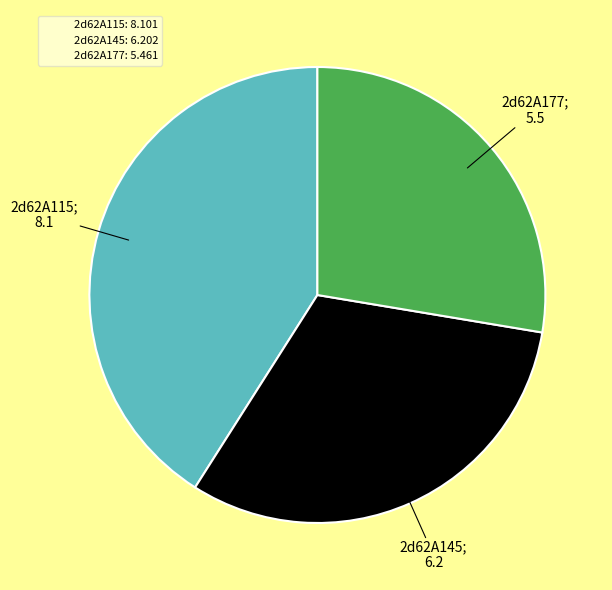

True or false: 2d62A145 accounts for 25% of the total.

False